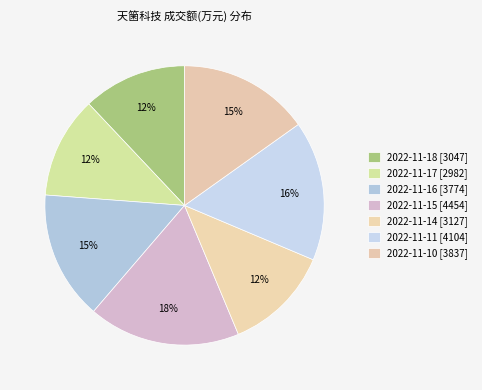

What percentage is the 2022-11-16 slice, to the nearest percent?

15%